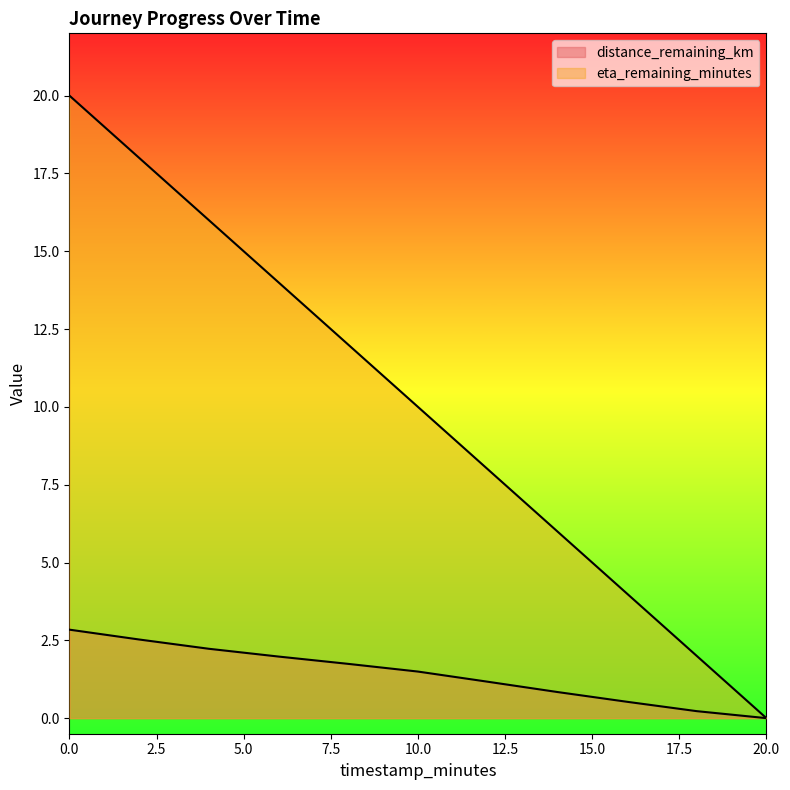

Does the chart have visible grid lines?

No